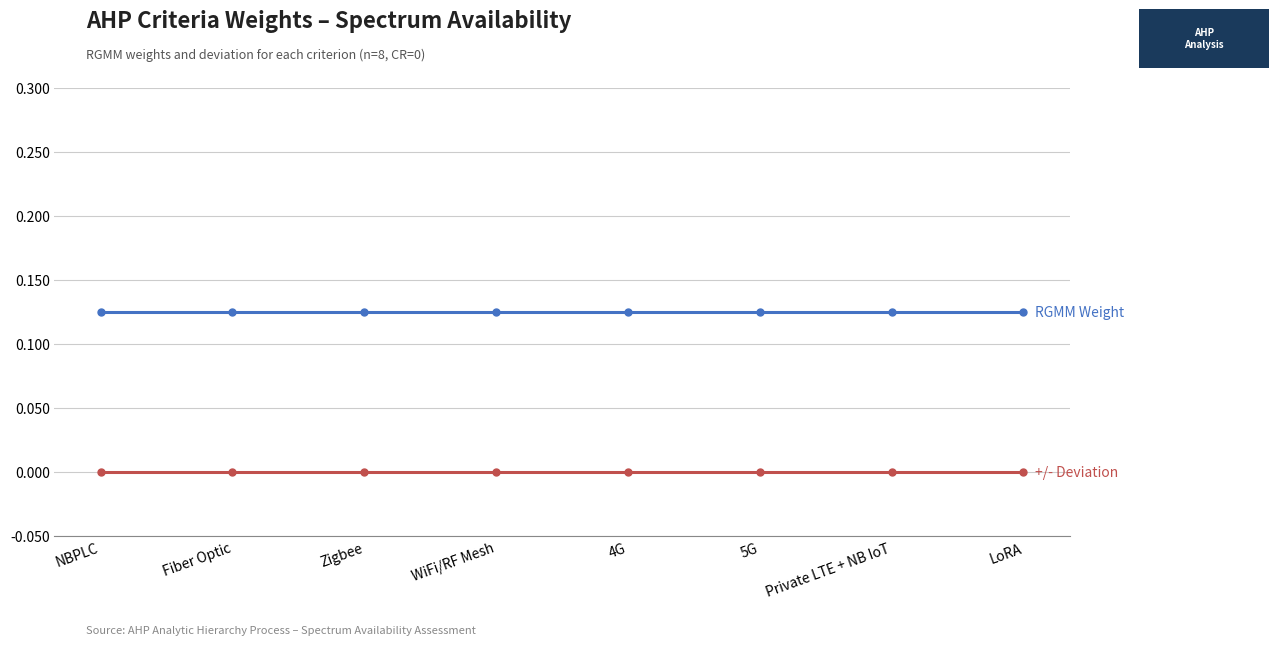

What position from the left is Private LTE + NB IoT?

7